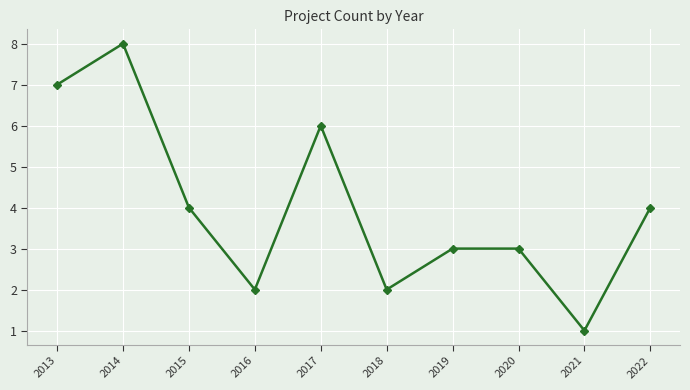

What is the value of the 8th point from the left?

3